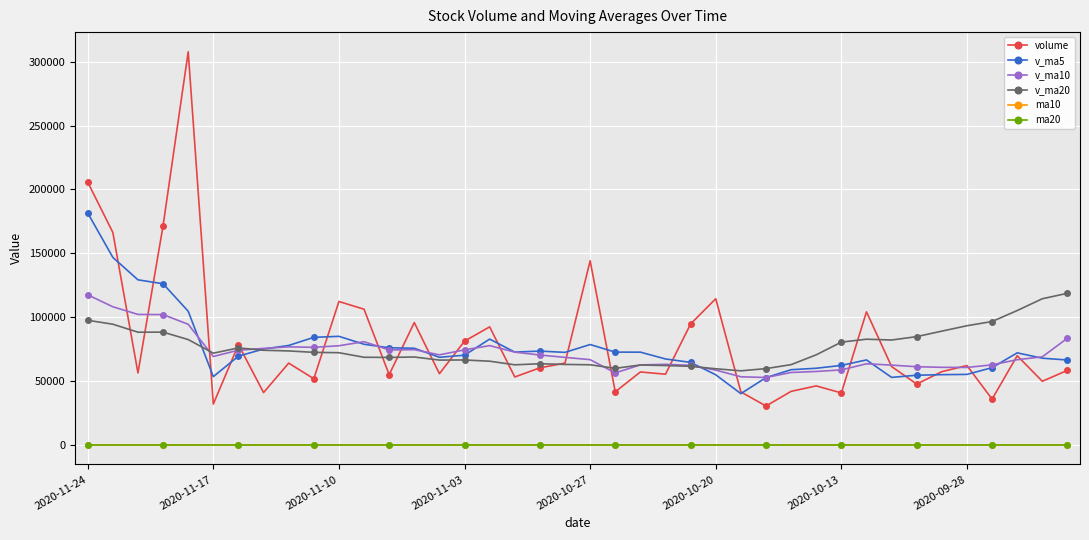

What is the value of the volume point at the 24th from the left?

55275.2